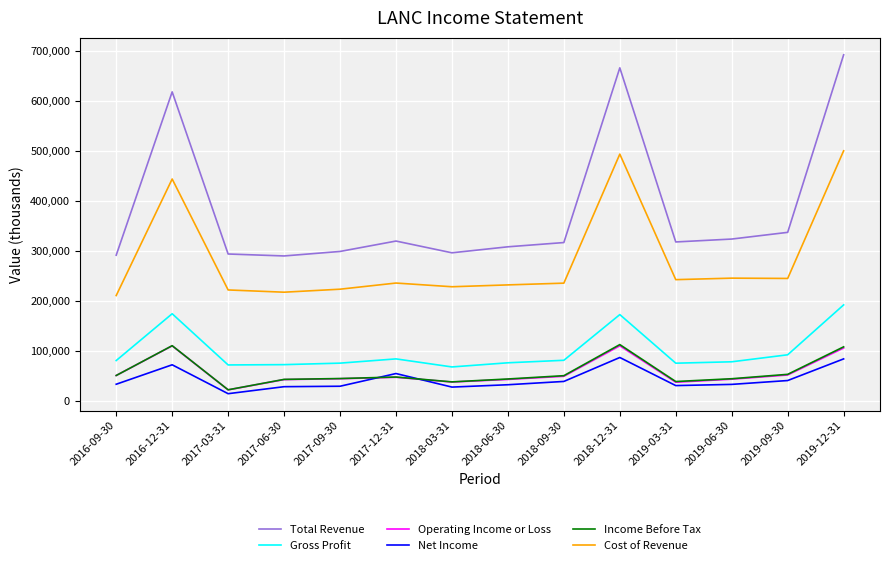

What is the total value across all series at 2019-09-30?

819800